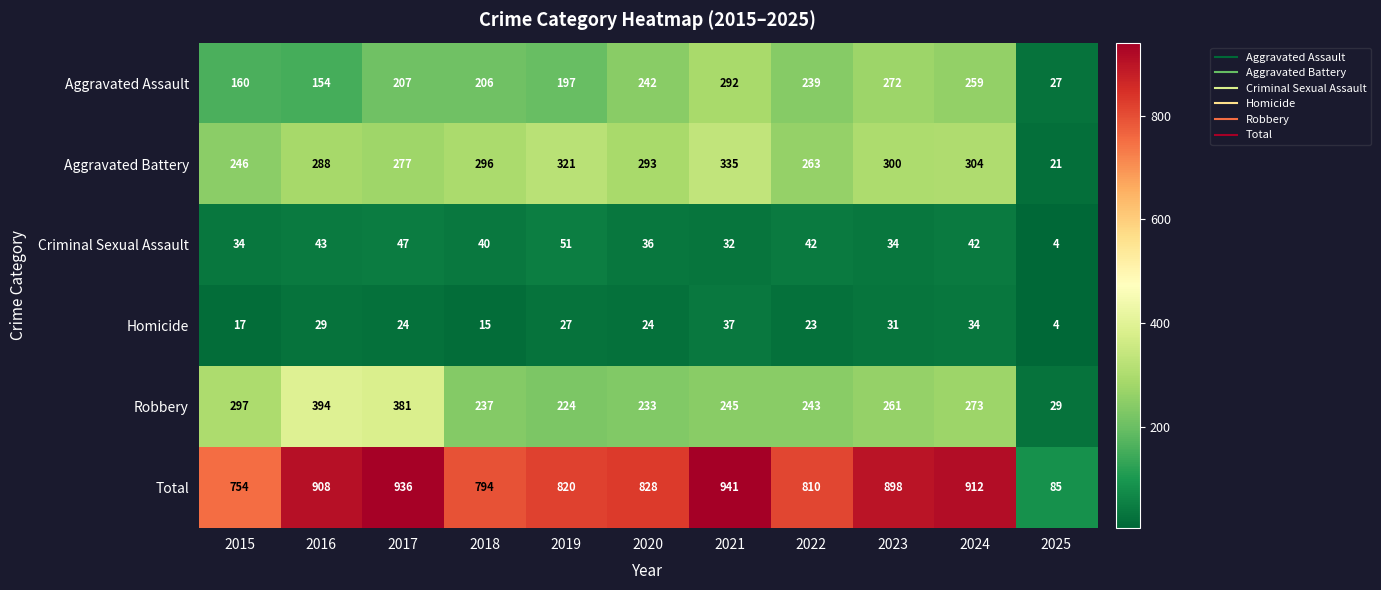

What is the minimum value shown in the chart?

4